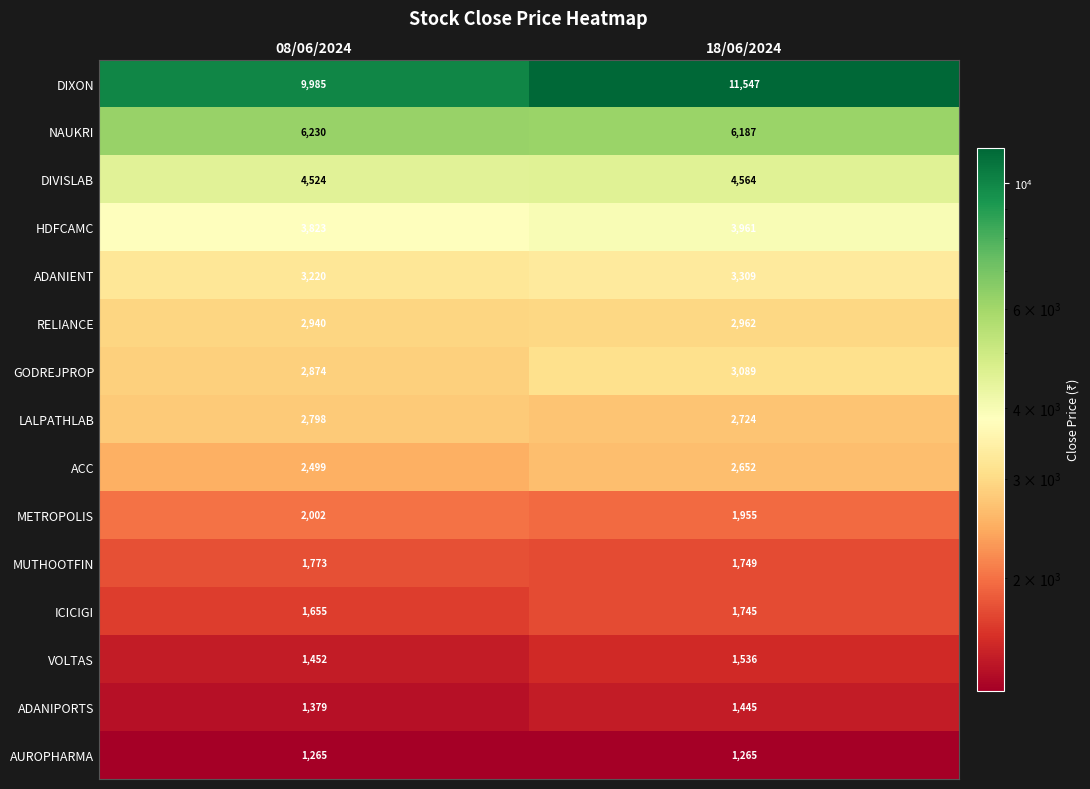

What is the average value of the VOLTAS series?

1494